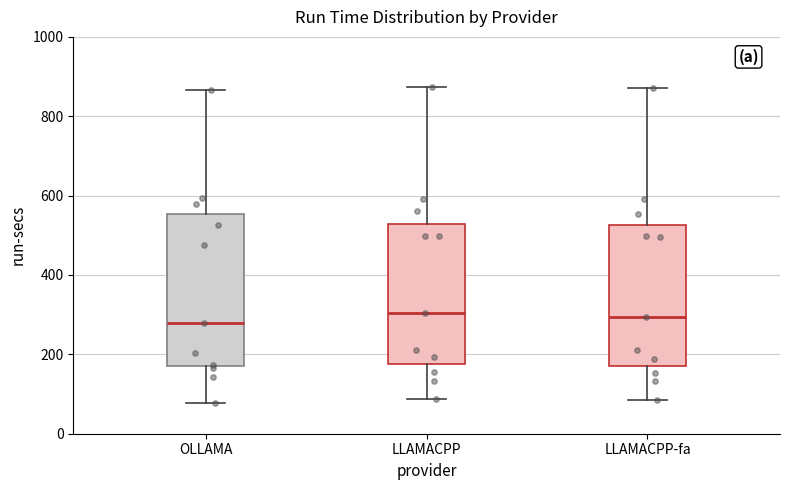

Which box is the tallest, from its lower edge to its upper edge?

OLLAMA